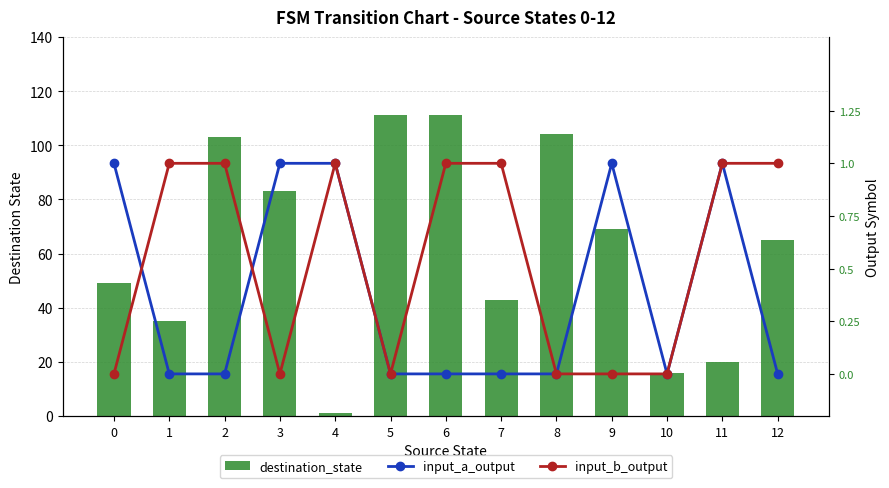

What are all the series names shown in the legend?

destination_state, input_a_output, input_b_output